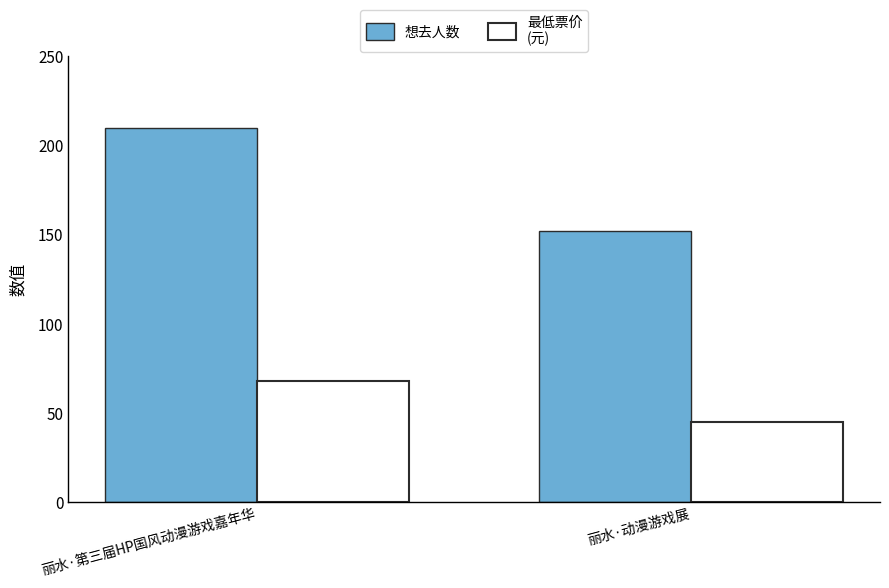

Which label corresponds to the smallest value in the chart?

丽水·动漫游戏展